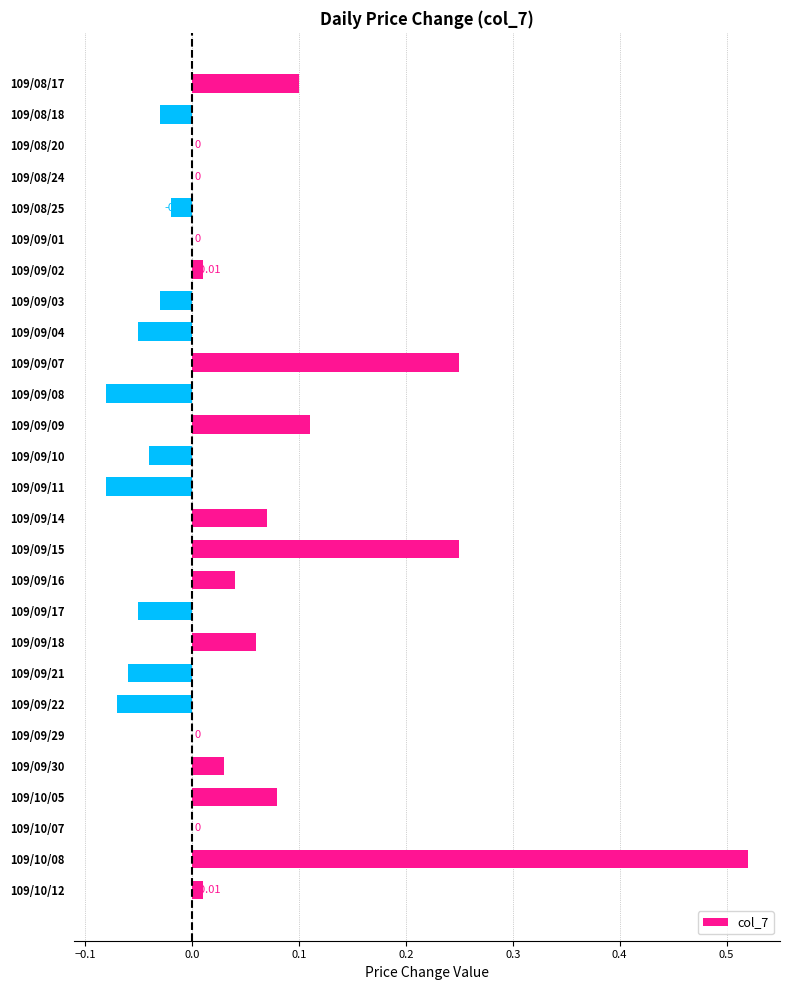

Between 109/08/17 and 109/09/30, which is larger?

109/08/17